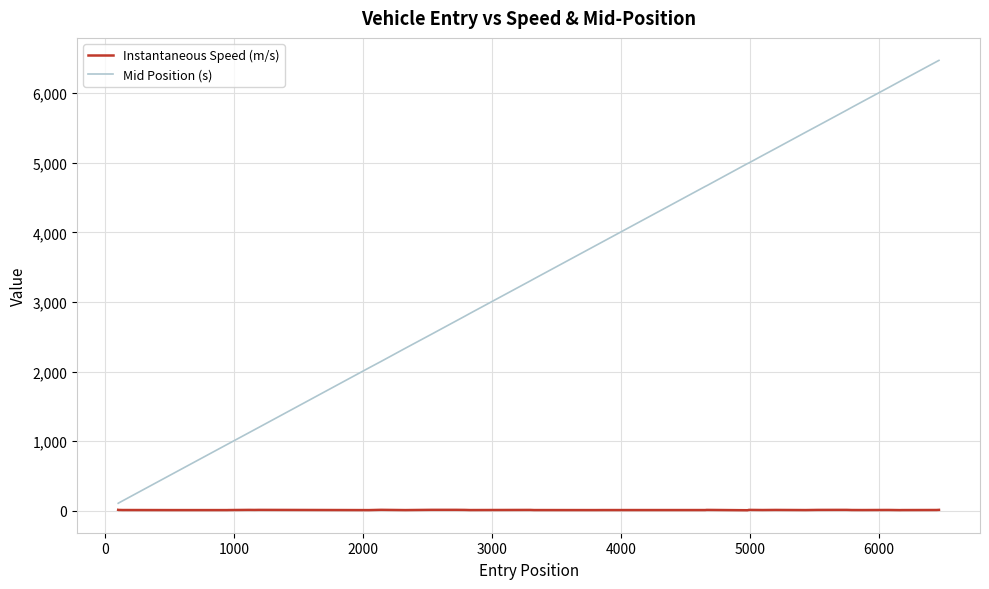

Which series has the largest total across all categories?

Mid Position (s)